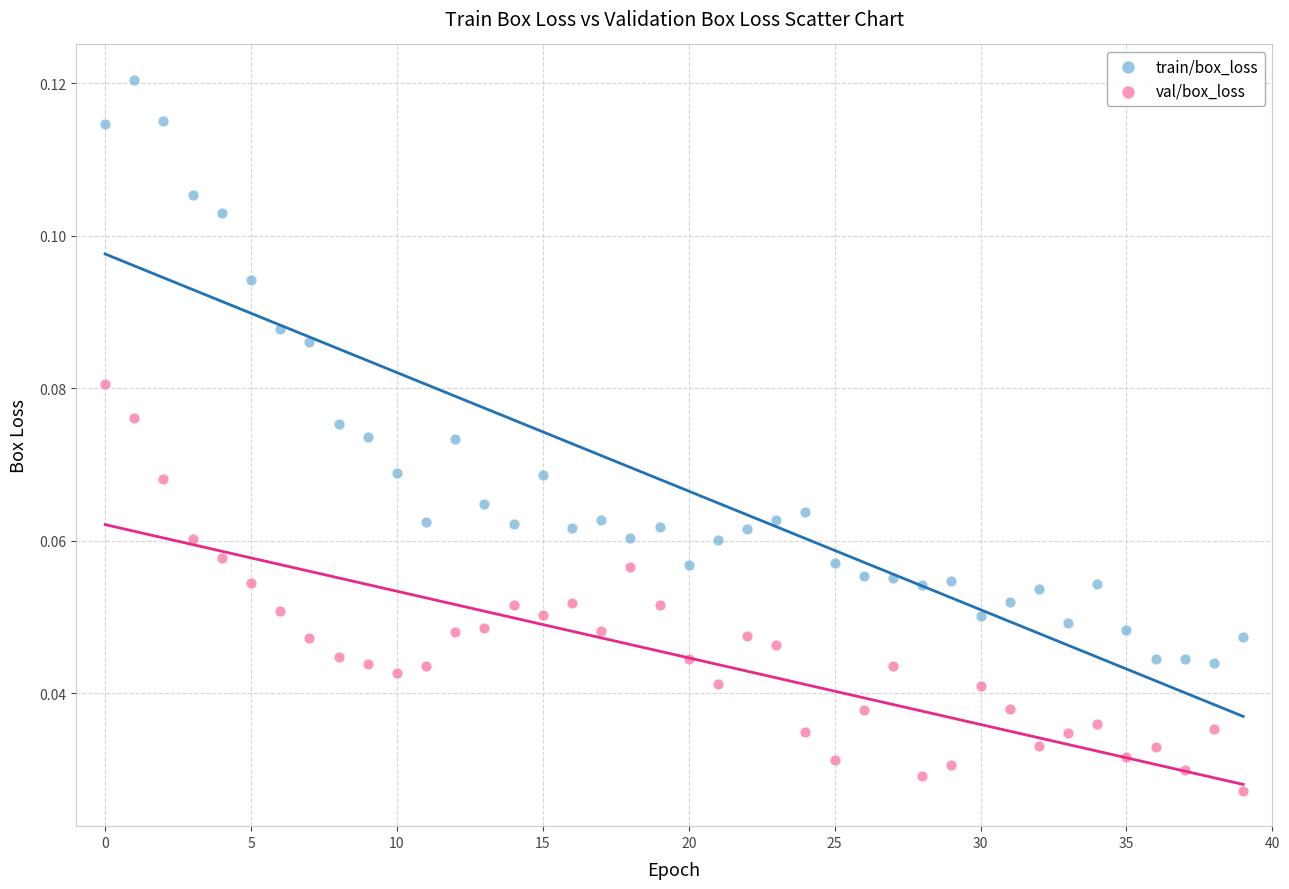

Which series has the largest Y range (max minus min)?

train/box_loss